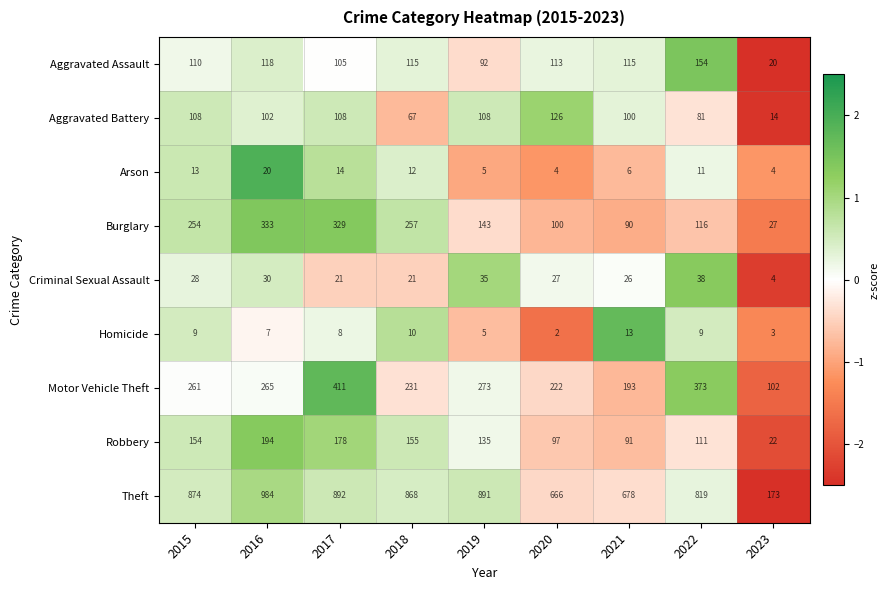

What is the sum of all Aggravated Battery values?

814